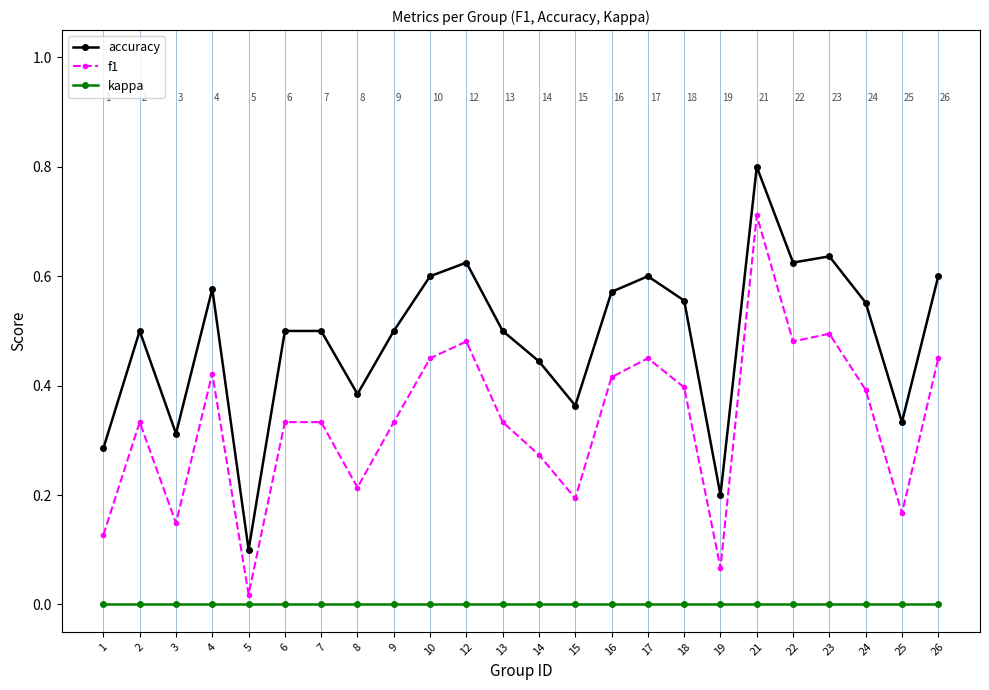

List the series in order of their overall mean, highest first.

accuracy, f1, kappa